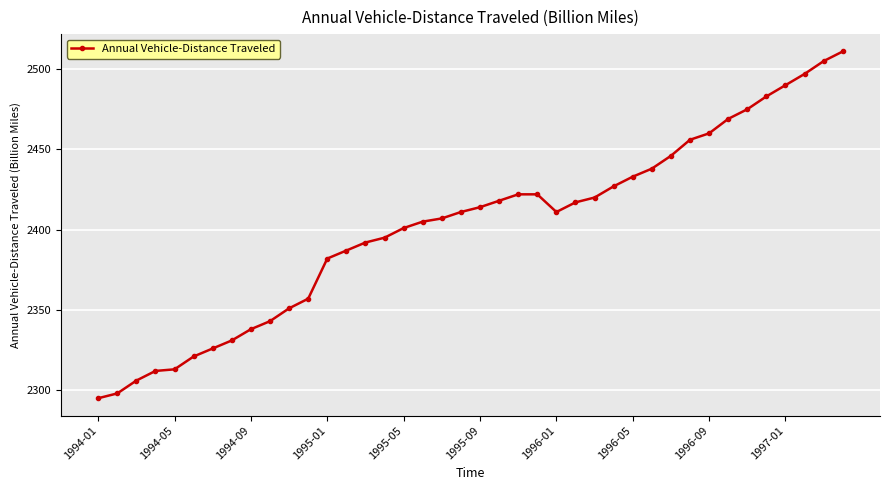

What is the difference between the second highest and minimum values?

210